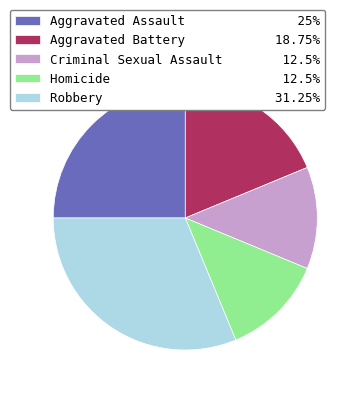

Does any single category account for the majority?

No